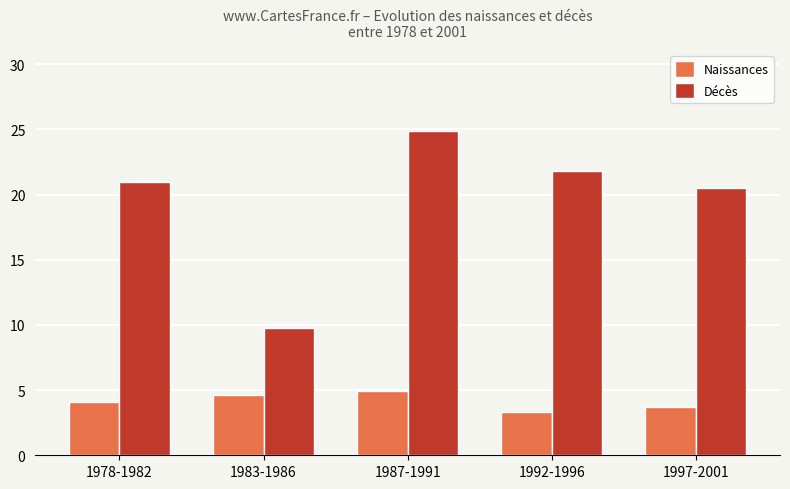

Which series changed the most between 1983-1986 and 1992-1996?

Décès